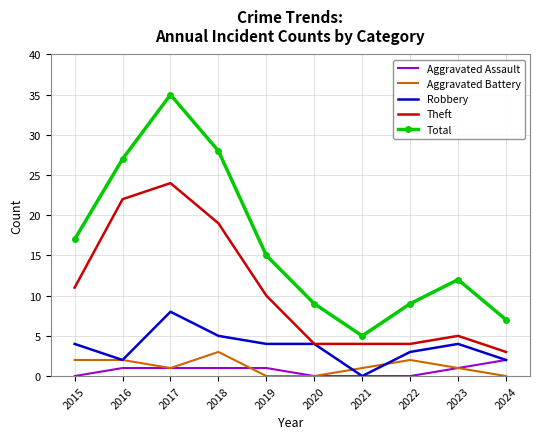

Where is Theft nearest to the value 13?

2015